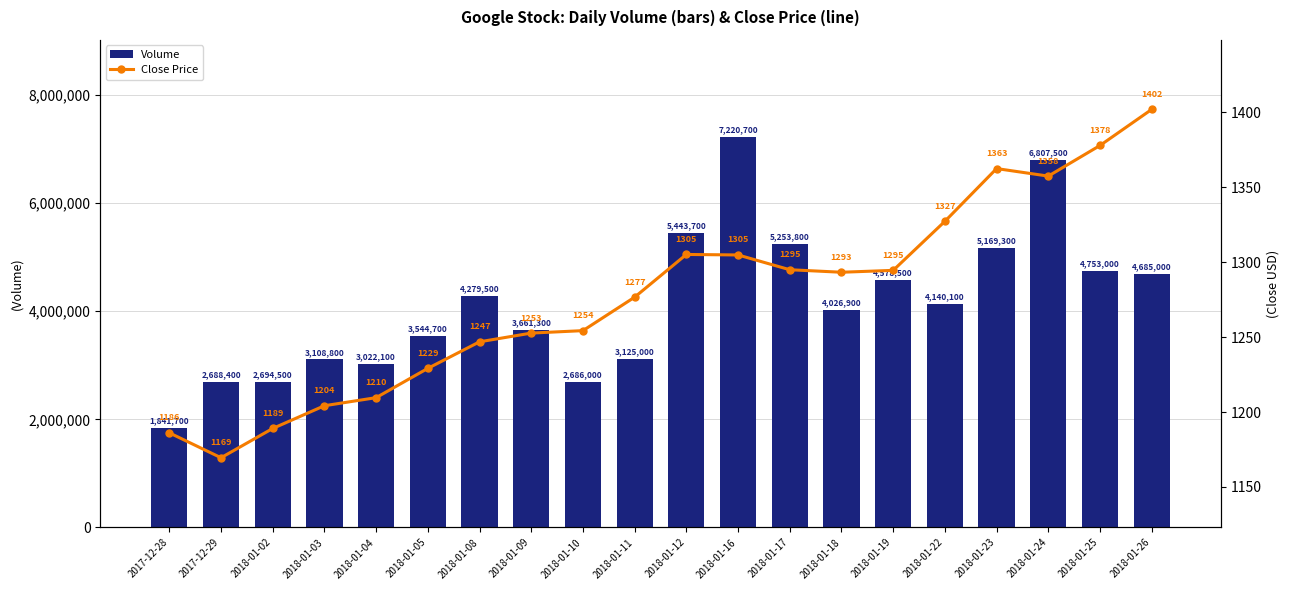

At which label is Close Price closest to 1285?

2018-01-11